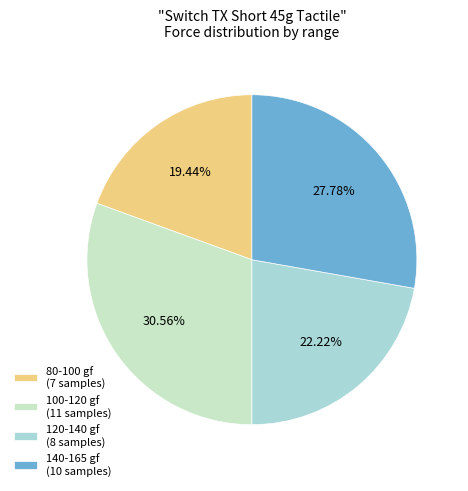

How many segments does this pie chart have?

4